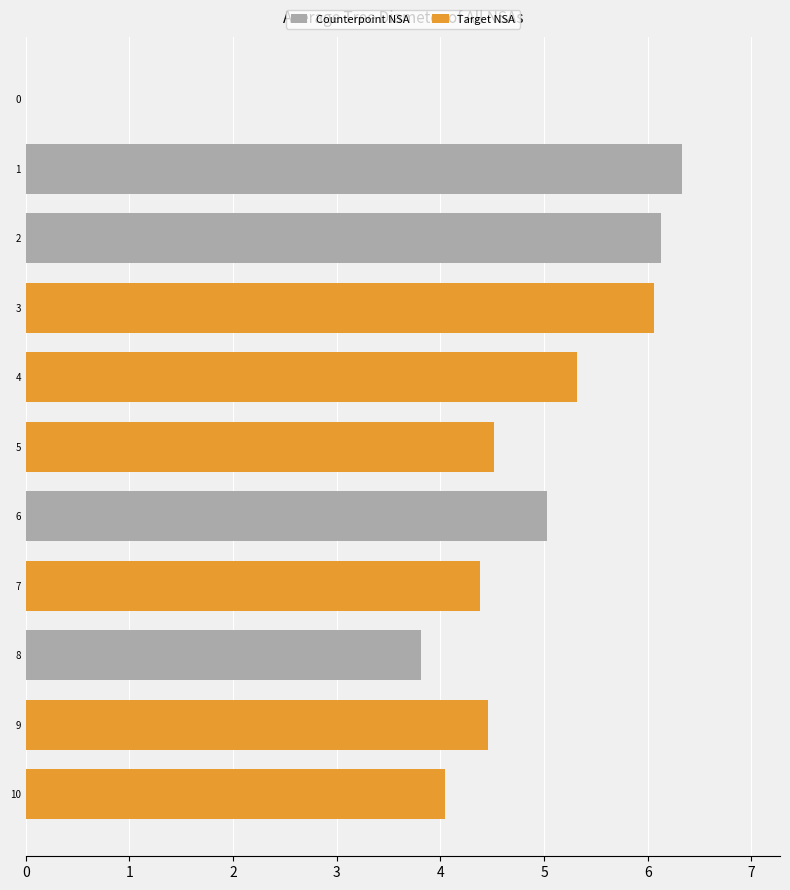

Reading left to right, transcribe all the data shown in this chart.

Counterpoint NSA: 0.0	6.3	6.1	6.1	5.3	4.5	5.0	4.4	3.8	4.5	4.0
Target NSA: 0.0	0.0	0.0	6.1	5.3	4.5	0.0	4.4	0.0	4.5	4.0